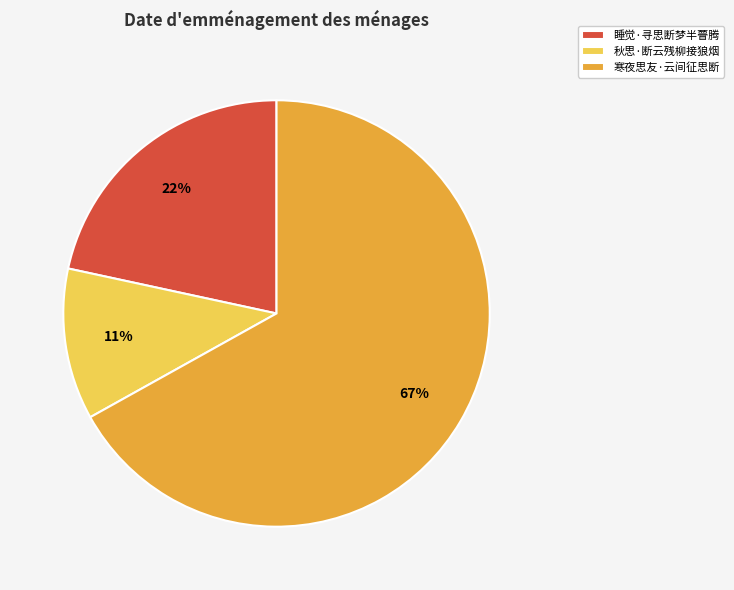

Is it true that 睡觉·寻思断梦半瞢腾 is 22% of the pie?

True